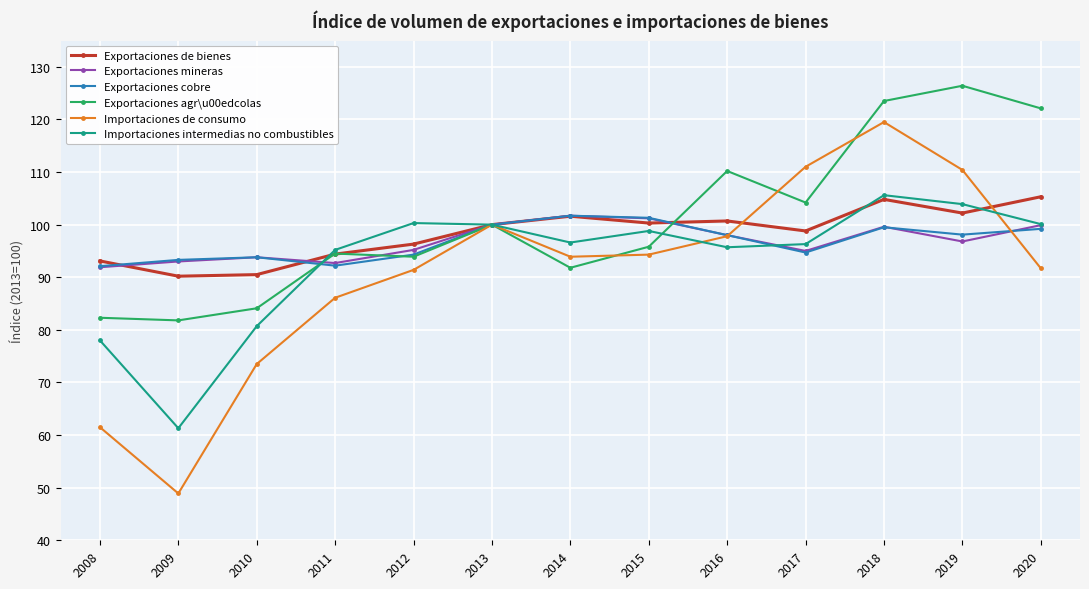

At which label does Importaciones de consumo first exceed 93?

2013